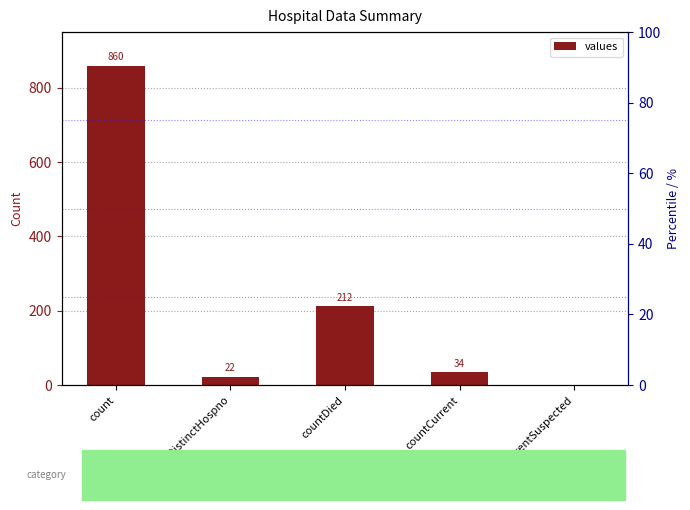

True or false: the data shows 48 at countCurrent.

False